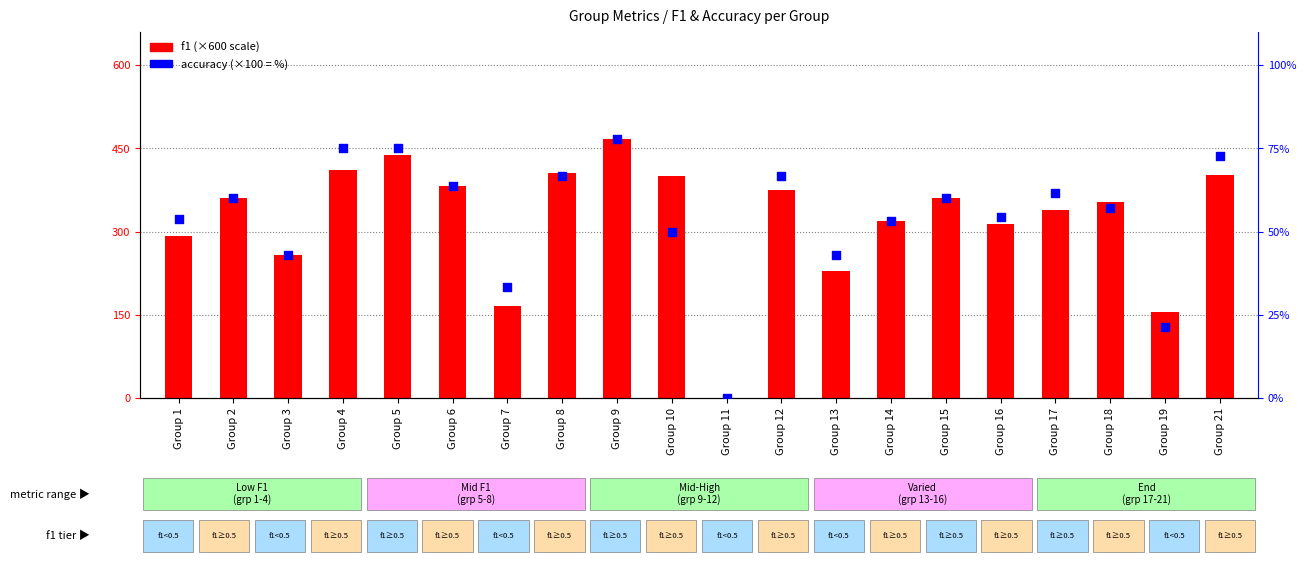

Which series has the largest Y range (max minus min)?

f1 (scaled)